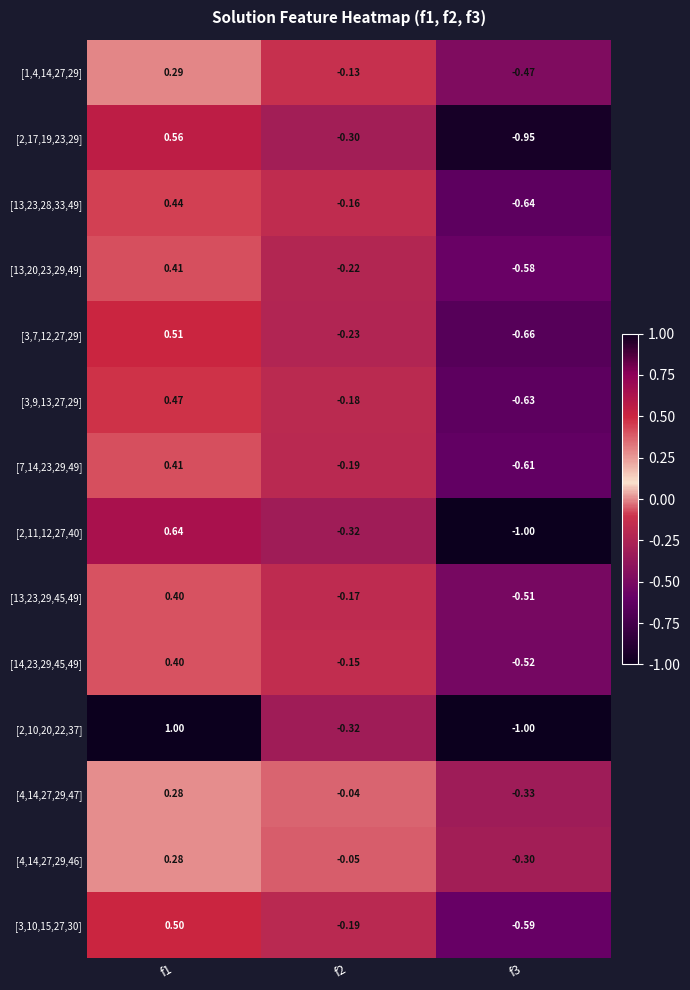

Is the value of [3,9,13,27,29] at f2 greater than the value of [3,7,12,27,29] at f1?

No